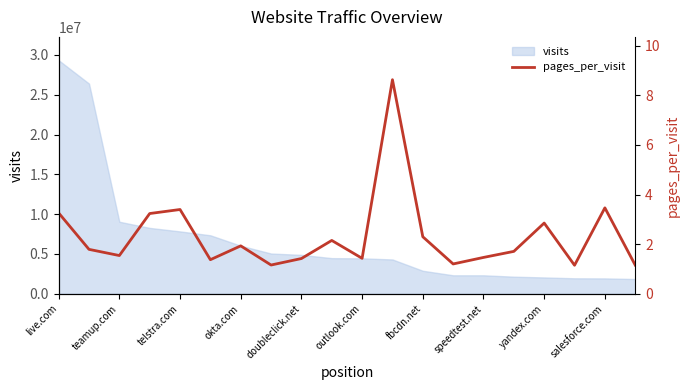

What is the smallest value displayed?

1.2